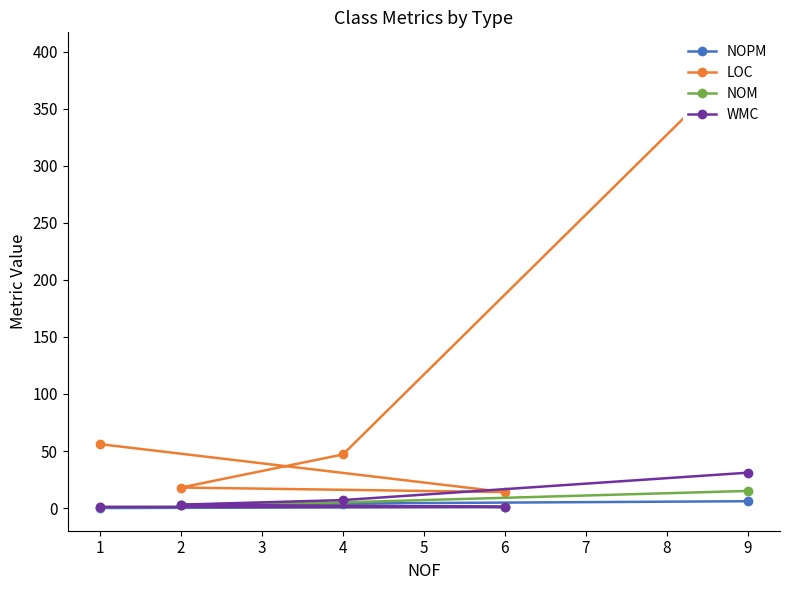

Reading left to right, list all the values displayed in this chart.

NOPM: 0	1	3	4	6
LOC: 56	14	18	47	397
NOM: 1	1	3	5	15
WMC: 1	1	3	7	31